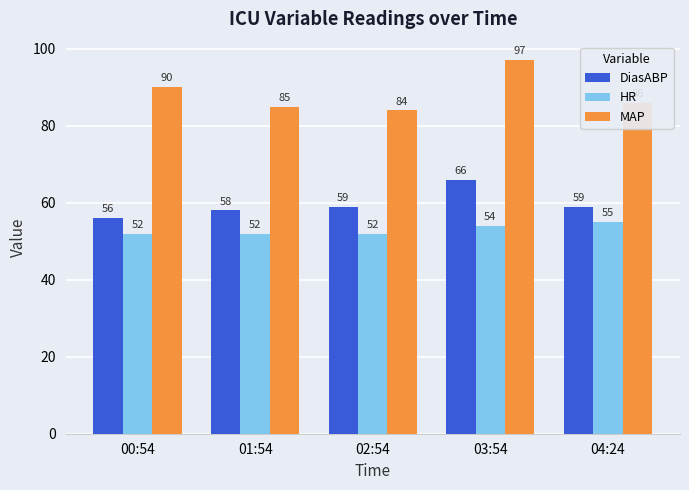

Rank the series at 00:54 from lowest to highest value.

HR, DiasABP, MAP